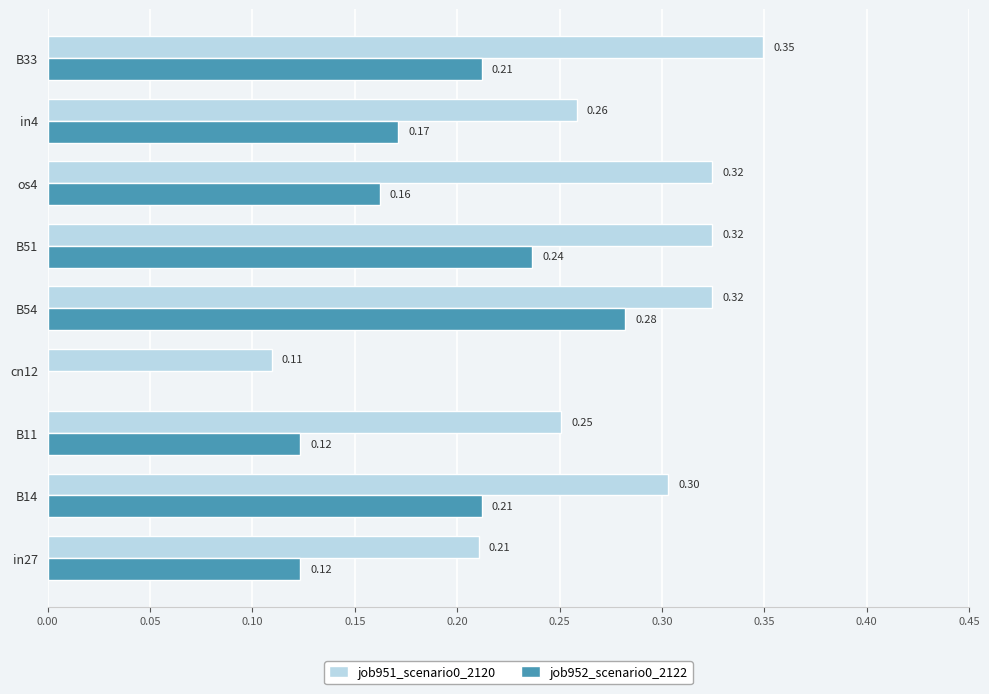

What is the sum of the job952_scenario0_2122 values at B14 and B11?

0.3